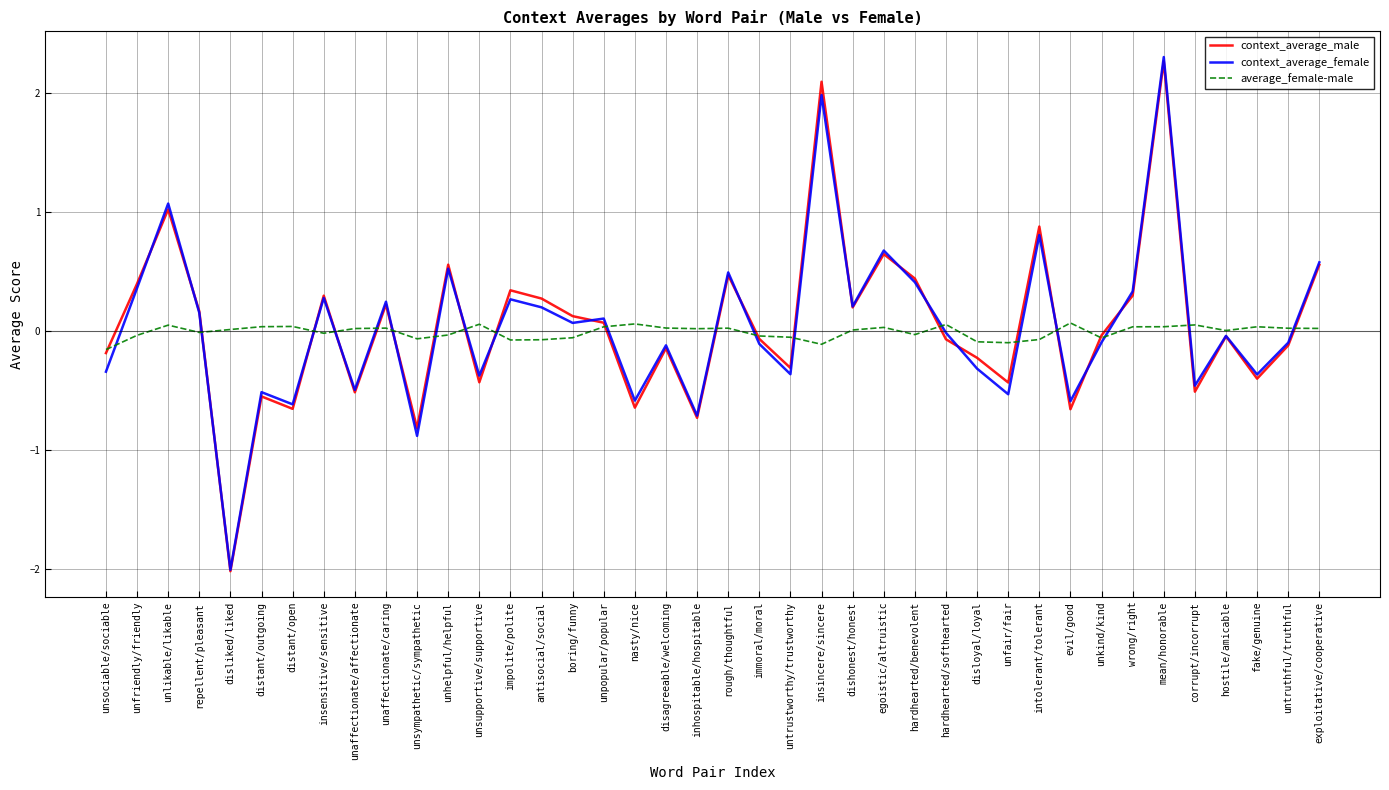

At how many categories does at least one series exceed 1?

3